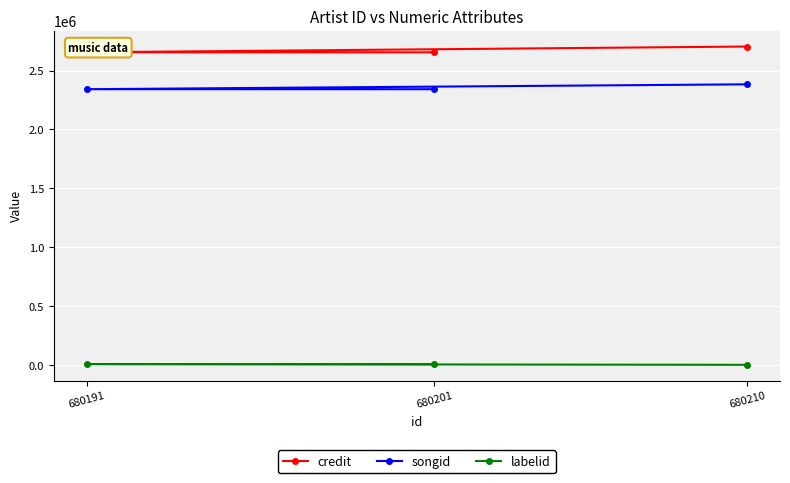

Rank the categories by songid value from lowest to highest.

680191, 680201, 680210